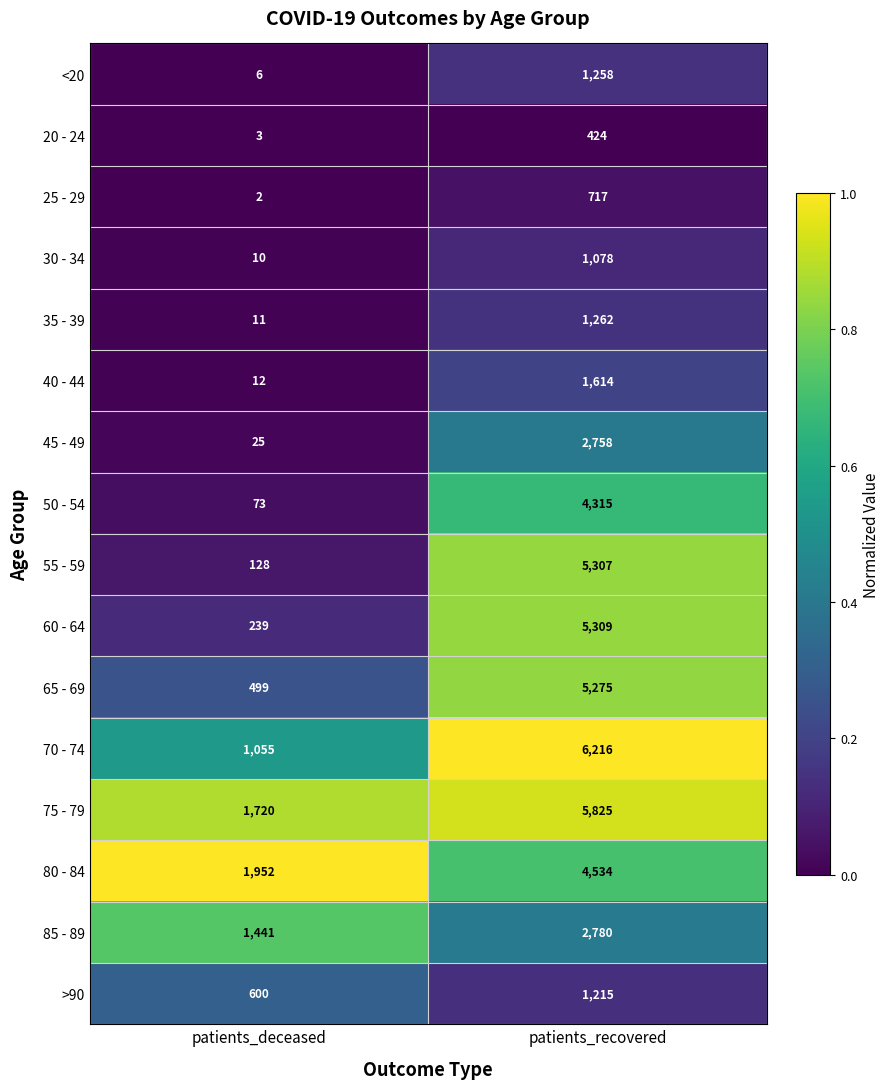

What value does the 60 - 64 series have at patients_recovered?

5309